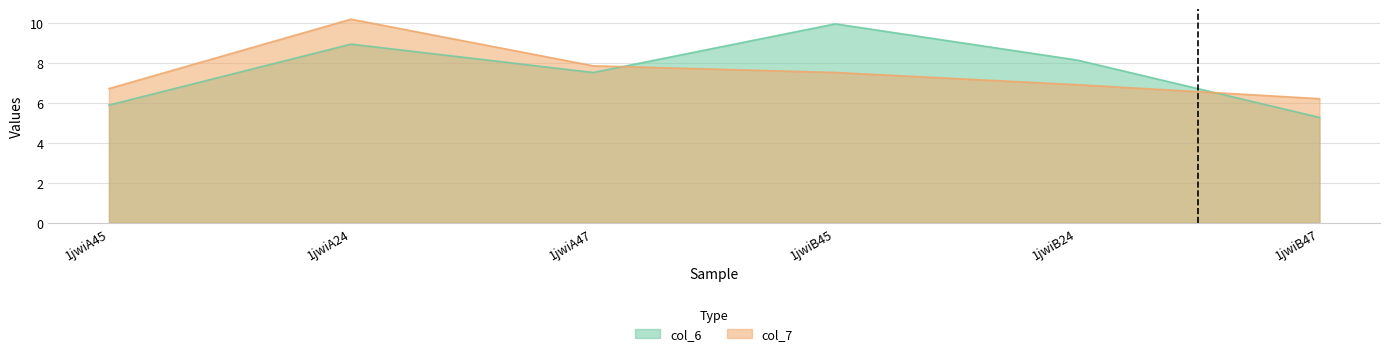

What is the maximum value shown in the chart?

10.2